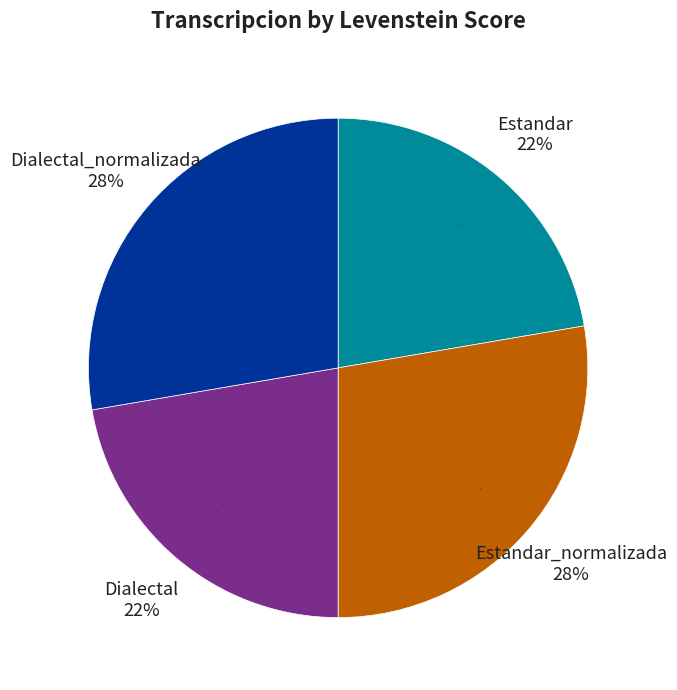

Which has a higher value, Estandar or Dialectal?

Estandar